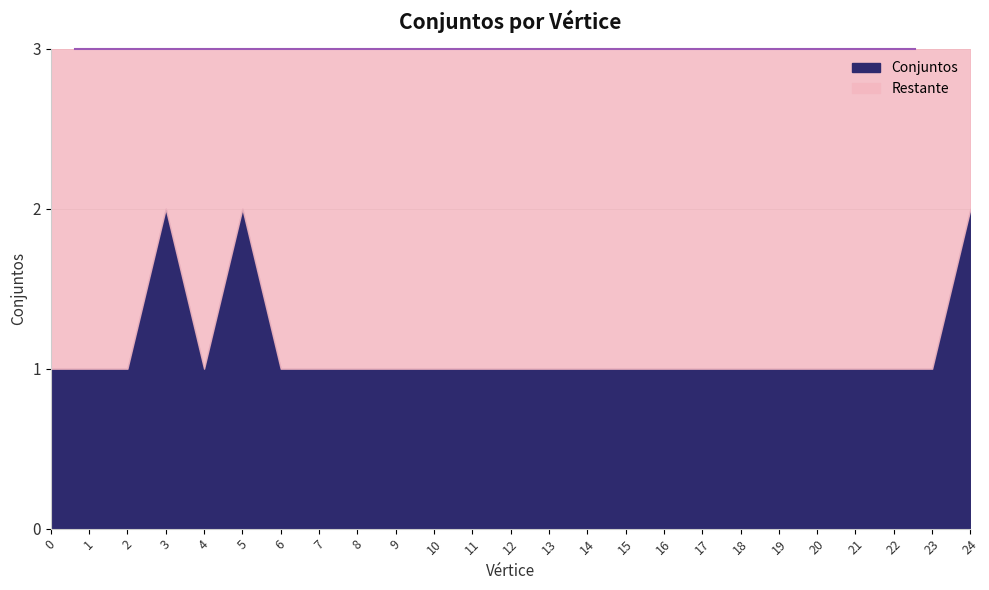

How many lines are shown in the chart?

1